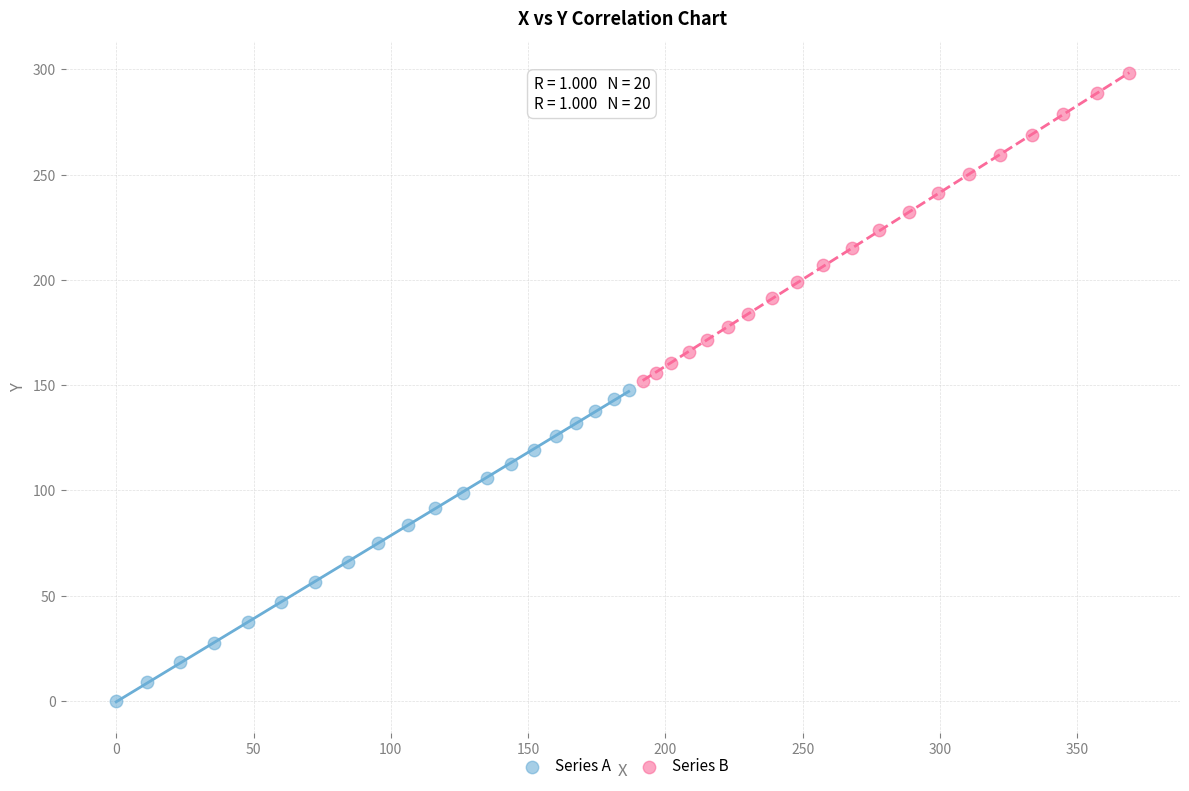

Which series contains the highest Y value?

Series B